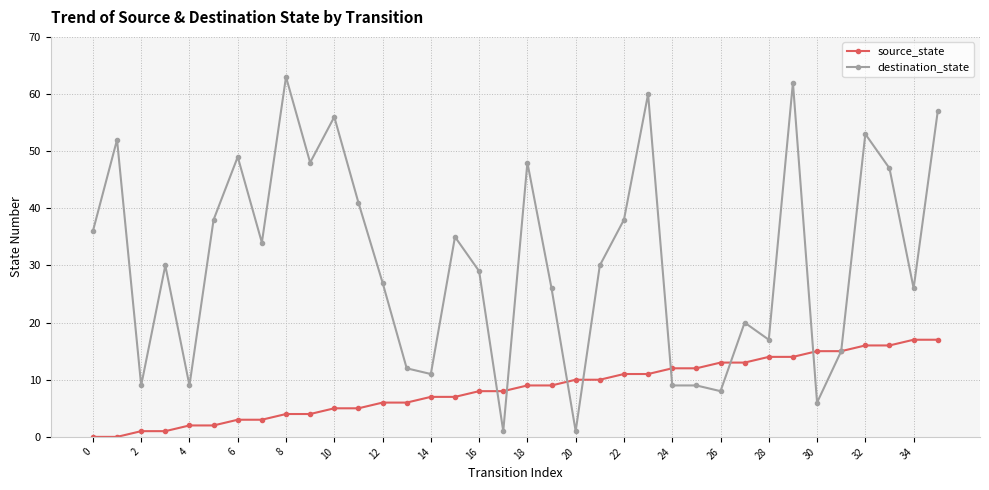

List the series in order of their overall mean, lowest first.

source_state, destination_state